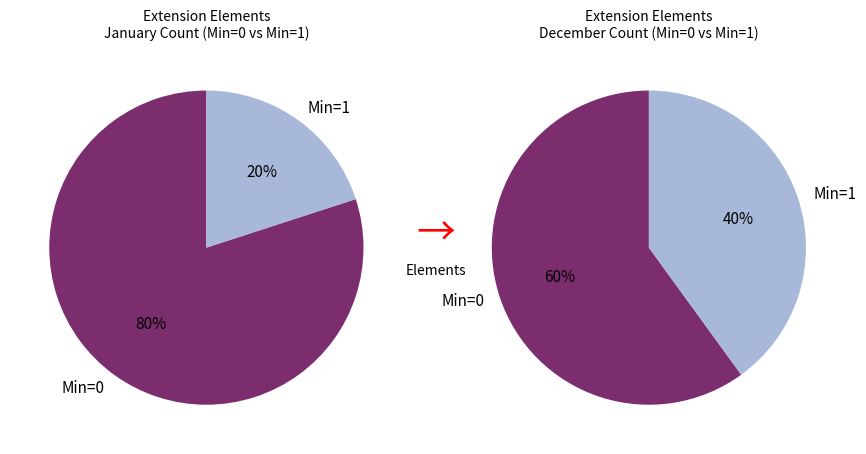

How many segments does this pie chart have?

4